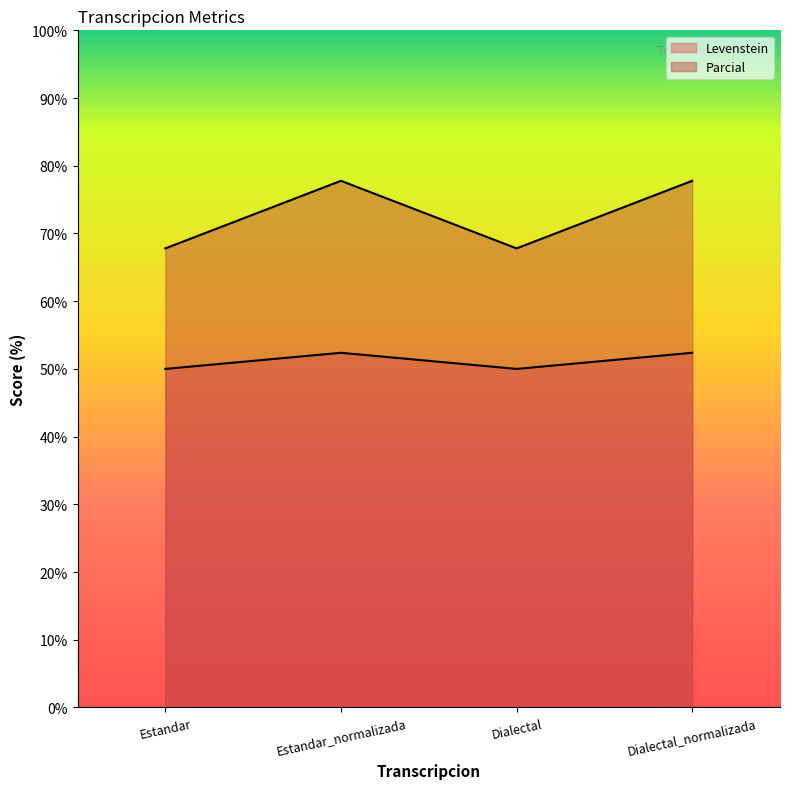

How many interior local valleys does the Levenstein series have?

1